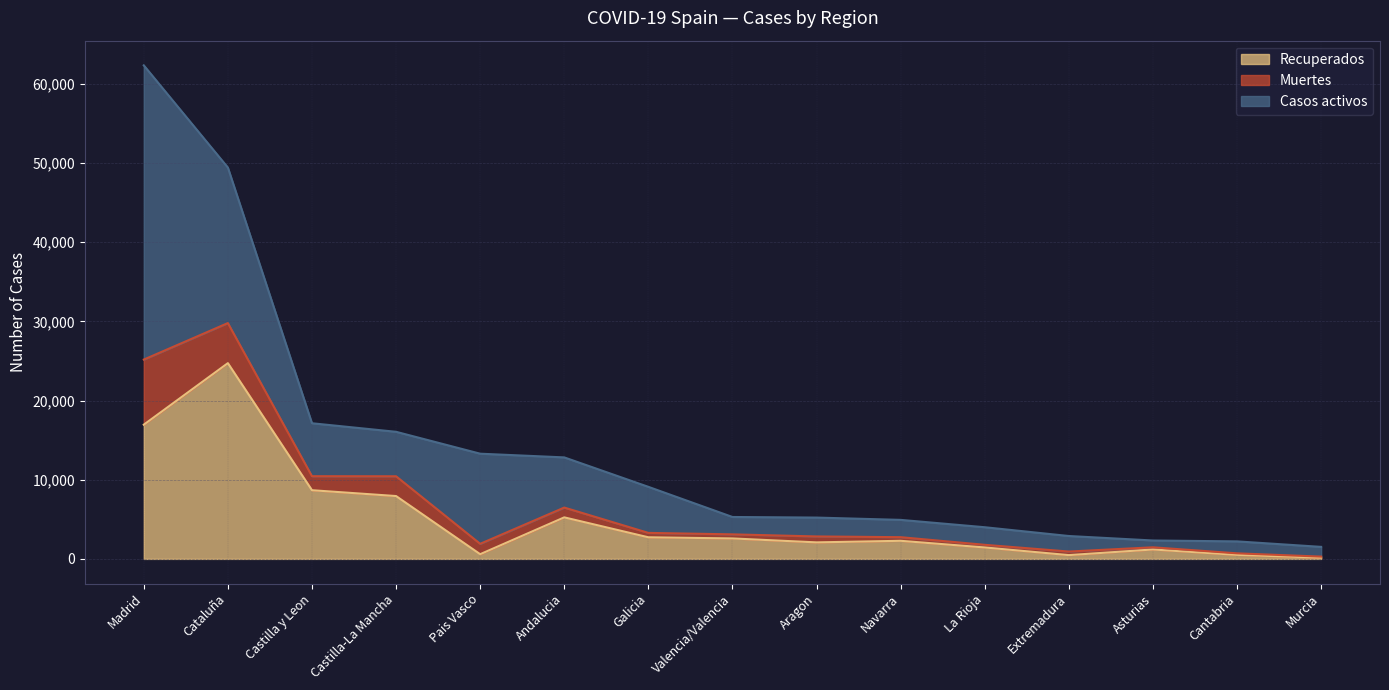

Which has a higher value, Castilla-La Mancha or Castilla y Leon?

Castilla y Leon